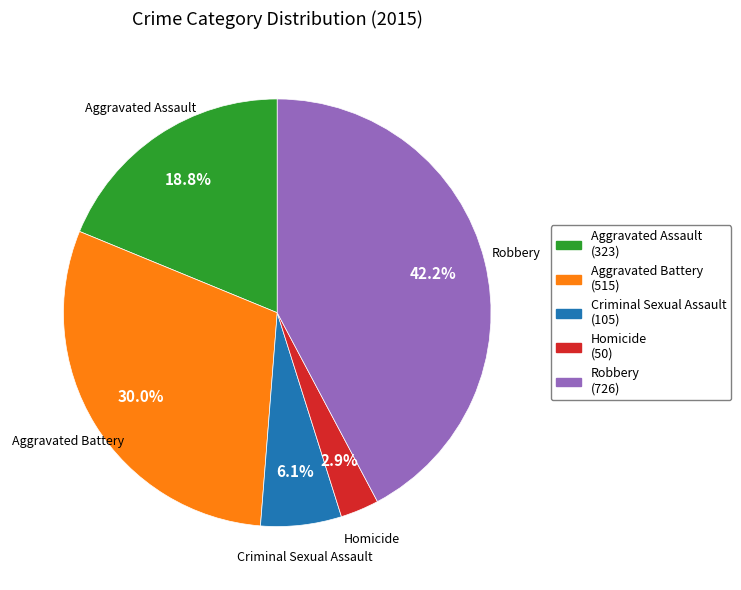

Approximately how many times larger is the value at Homicide compared to Aggravated Battery?

0.1